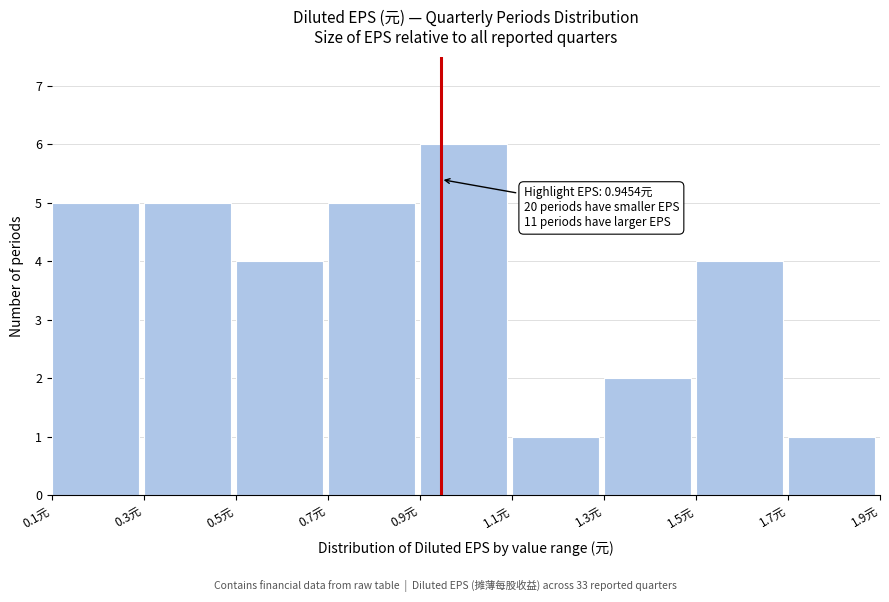

Which range on the x-axis has the tallest bar?

0.9 to 1.1